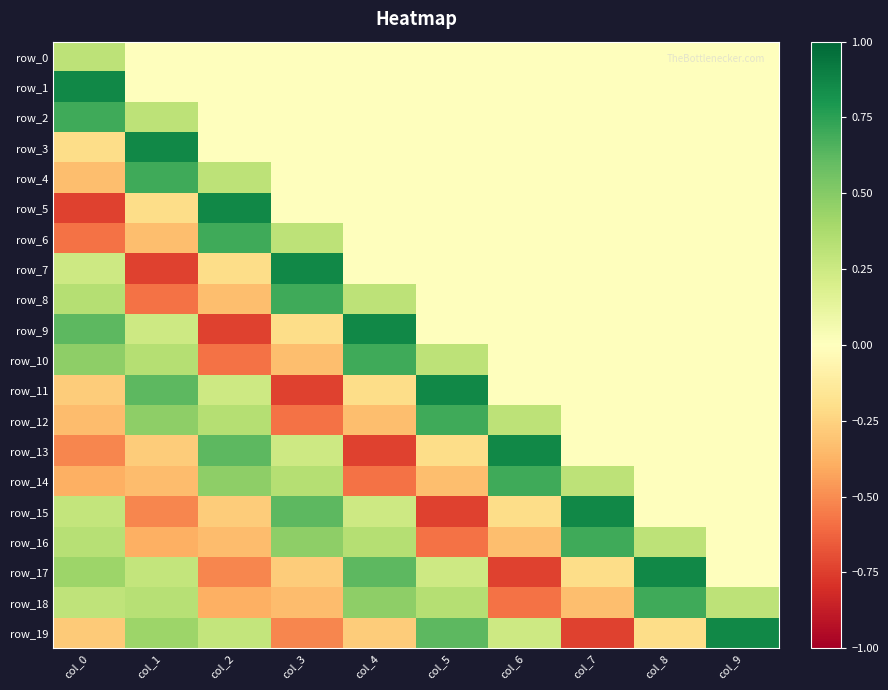

Reading left to right, extract all data points from this chart.

row_0: col_0=0.3	col_1=0.0	col_2=0.0	col_3=0.0	col_4=0.0	col_5=0.0	col_6=0.0	col_7=0.0	col_8=0.0	col_9=0.0
row_1: col_0=0.9	col_1=0.0	col_2=0.0	col_3=0.0	col_4=0.0	col_5=0.0	col_6=0.0	col_7=0.0	col_8=0.0	col_9=0.0
row_2: col_0=0.7	col_1=0.3	col_2=0.0	col_3=0.0	col_4=0.0	col_5=0.0	col_6=0.0	col_7=0.0	col_8=0.0	col_9=0.0
row_3: col_0=-0.2	col_1=0.9	col_2=0.0	col_3=0.0	col_4=0.0	col_5=0.0	col_6=0.0	col_7=0.0	col_8=0.0	col_9=0.0
row_4: col_0=-0.3	col_1=0.7	col_2=0.3	col_3=0.0	col_4=0.0	col_5=0.0	col_6=0.0	col_7=0.0	col_8=0.0	col_9=0.0
row_5: col_0=-0.7	col_1=-0.2	col_2=0.9	col_3=0.0	col_4=0.0	col_5=0.0	col_6=0.0	col_7=0.0	col_8=0.0	col_9=0.0
row_6: col_0=-0.6	col_1=-0.3	col_2=0.7	col_3=0.3	col_4=0.0	col_5=0.0	col_6=0.0	col_7=0.0	col_8=0.0	col_9=0.0
row_7: col_0=0.2	col_1=-0.7	col_2=-0.2	col_3=0.9	col_4=0.0	col_5=0.0	col_6=0.0	col_7=0.0	col_8=0.0	col_9=0.0
row_8: col_0=0.3	col_1=-0.6	col_2=-0.3	col_3=0.7	col_4=0.3	col_5=0.0	col_6=0.0	col_7=0.0	col_8=0.0	col_9=0.0
row_9: col_0=0.6	col_1=0.2	col_2=-0.7	col_3=-0.2	col_4=0.9	col_5=0.0	col_6=0.0	col_7=0.0	col_8=0.0	col_9=0.0
row_10: col_0=0.5	col_1=0.3	col_2=-0.6	col_3=-0.3	col_4=0.7	col_5=0.3	col_6=0.0	col_7=0.0	col_8=0.0	col_9=0.0
row_11: col_0=-0.3	col_1=0.6	col_2=0.2	col_3=-0.7	col_4=-0.2	col_5=0.9	col_6=0.0	col_7=0.0	col_8=0.0	col_9=0.0
row_12: col_0=-0.3	col_1=0.5	col_2=0.3	col_3=-0.6	col_4=-0.3	col_5=0.7	col_6=0.3	col_7=0.0	col_8=0.0	col_9=0.0
row_13: col_0=-0.5	col_1=-0.3	col_2=0.6	col_3=0.2	col_4=-0.7	col_5=-0.2	col_6=0.9	col_7=0.0	col_8=0.0	col_9=0.0
row_14: col_0=-0.4	col_1=-0.3	col_2=0.5	col_3=0.3	col_4=-0.6	col_5=-0.3	col_6=0.7	col_7=0.3	col_8=0.0	col_9=0.0
row_15: col_0=0.3	col_1=-0.5	col_2=-0.3	col_3=0.6	col_4=0.2	col_5=-0.7	col_6=-0.2	col_7=0.9	col_8=0.0	col_9=0.0
row_16: col_0=0.3	col_1=-0.4	col_2=-0.3	col_3=0.5	col_4=0.3	col_5=-0.6	col_6=-0.3	col_7=0.7	col_8=0.3	col_9=0.0
row_17: col_0=0.4	col_1=0.3	col_2=-0.5	col_3=-0.3	col_4=0.6	col_5=0.2	col_6=-0.7	col_7=-0.2	col_8=0.9	col_9=0.0
row_18: col_0=0.3	col_1=0.3	col_2=-0.4	col_3=-0.3	col_4=0.5	col_5=0.3	col_6=-0.6	col_7=-0.3	col_8=0.7	col_9=0.3
row_19: col_0=-0.3	col_1=0.4	col_2=0.3	col_3=-0.5	col_4=-0.3	col_5=0.6	col_6=0.2	col_7=-0.7	col_8=-0.2	col_9=0.9